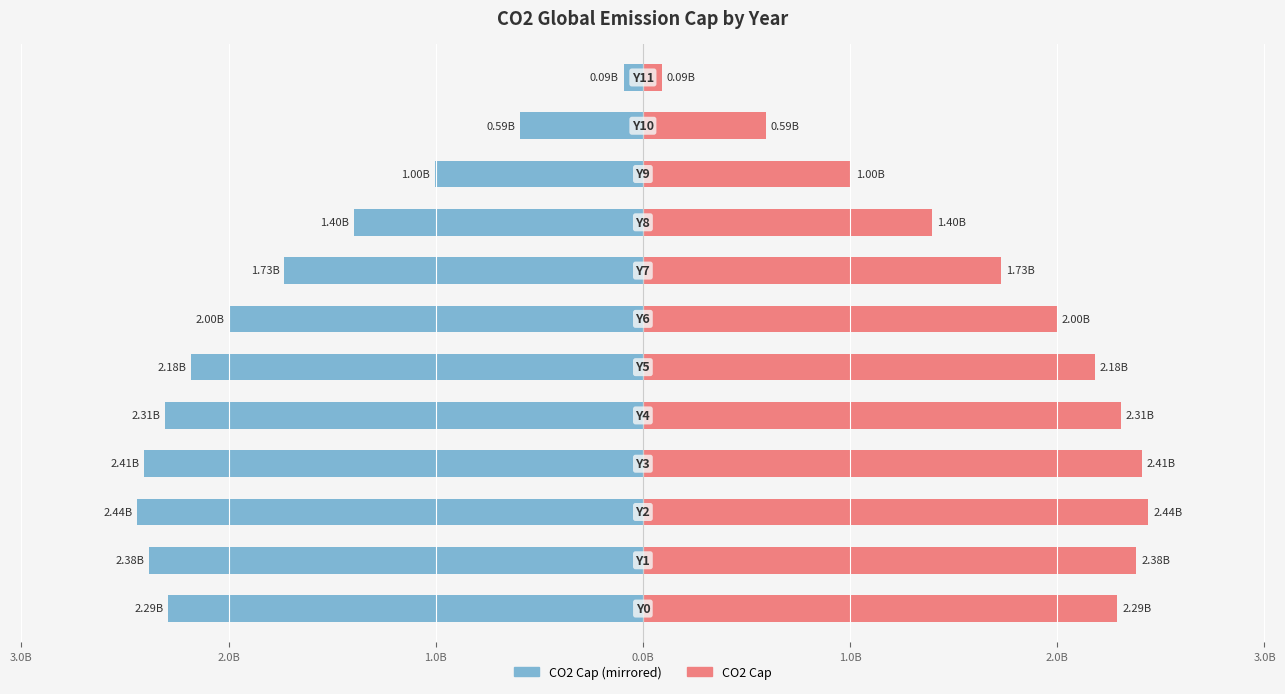

What is the difference between the second highest and second lowest values in the CO2 Global Emission Cap (Left) series?

1813370473.5